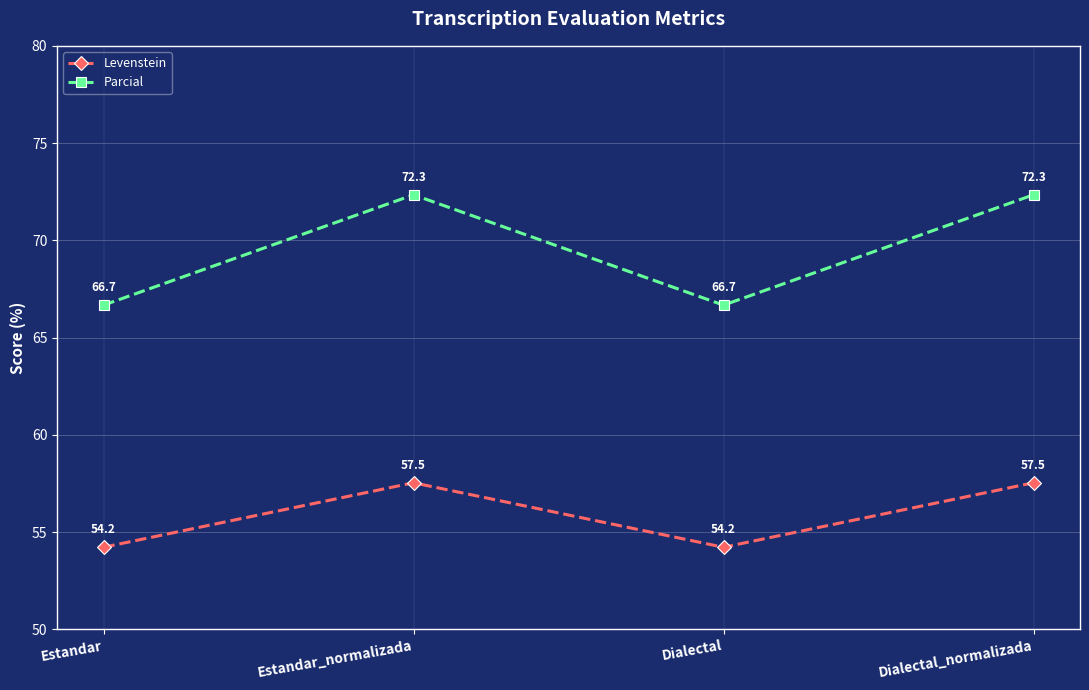

What is the label of the 4th point from the right?

Estandar